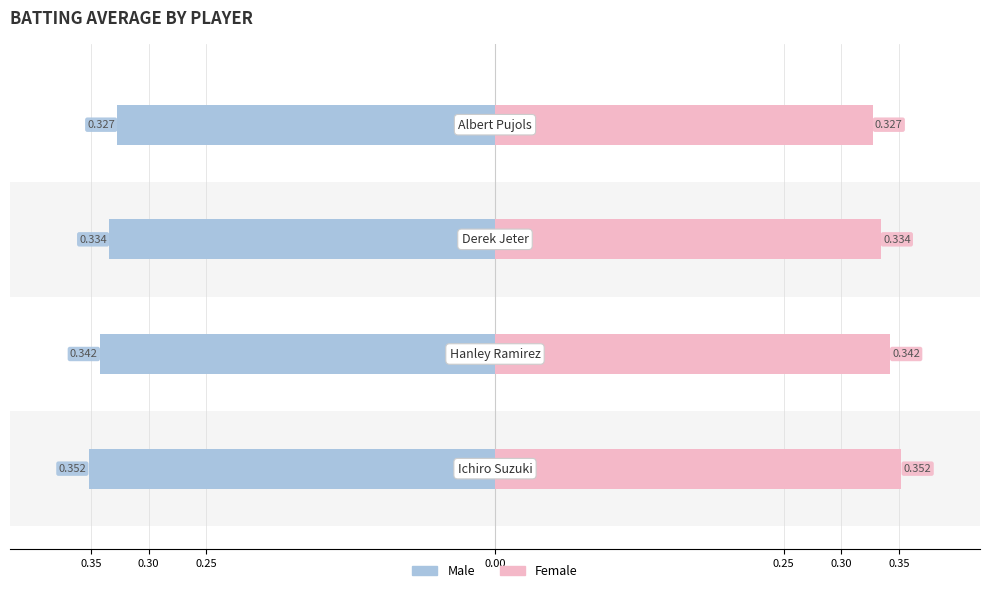

List the series in order of their overall mean, lowest first.

Male, Female